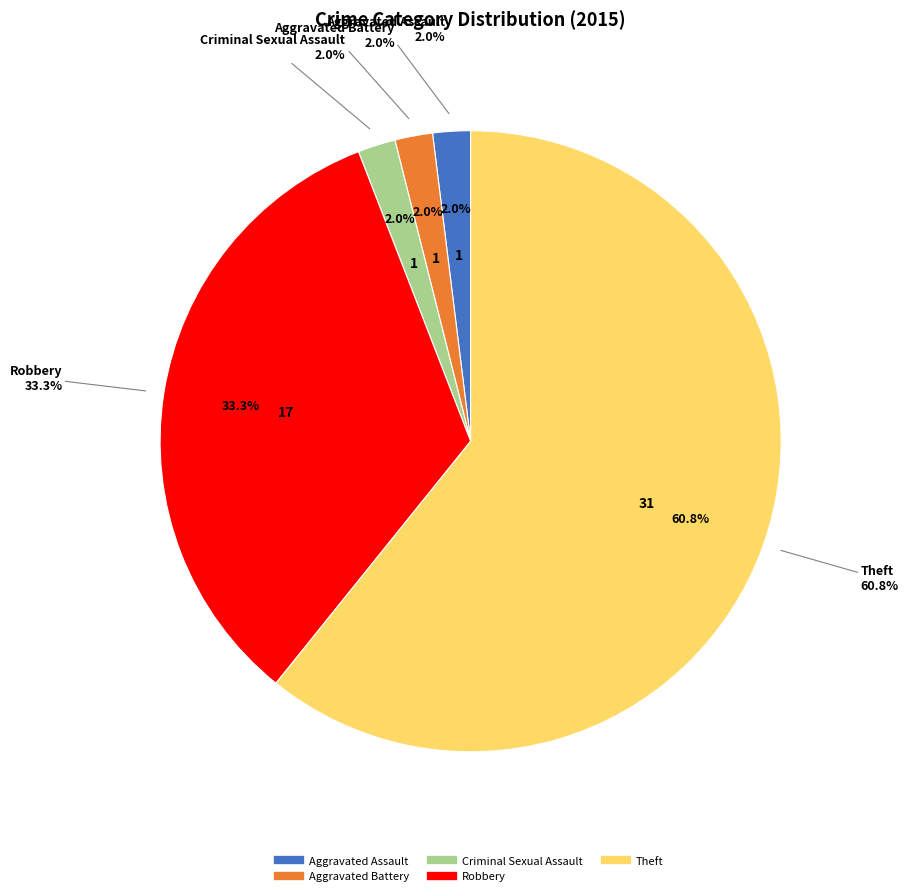

What is the total percentage of Aggravated Assault and Criminal Sexual Assault?

3.9%